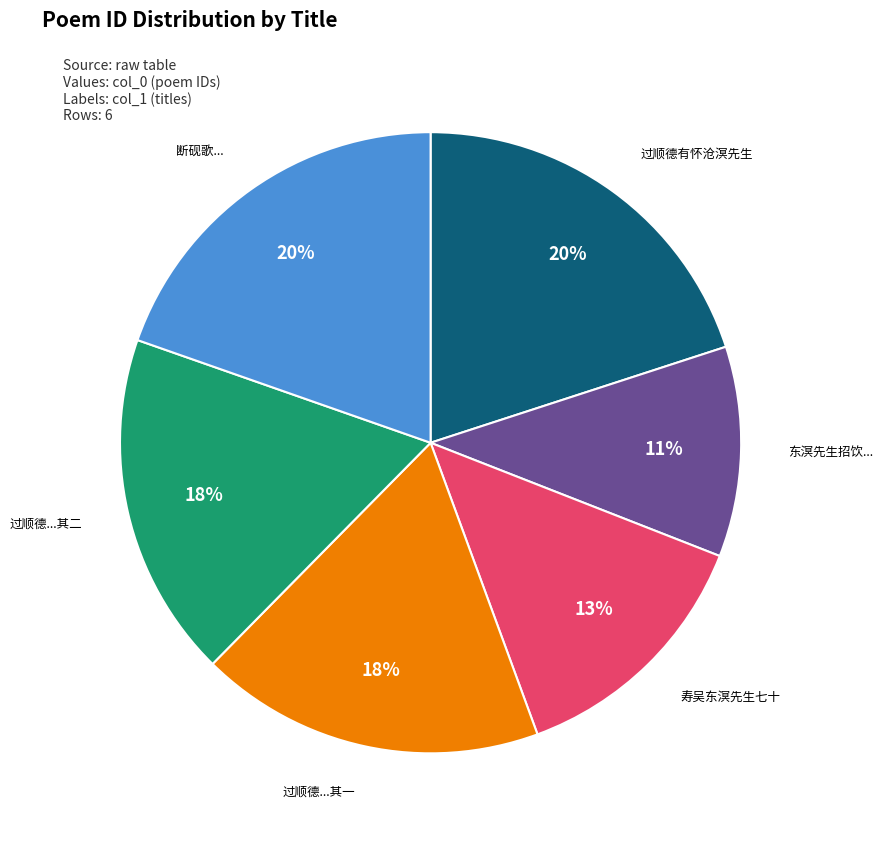

Is the sum of 寿吴东溟先生七十 and 断砚歌... greater than half?

No